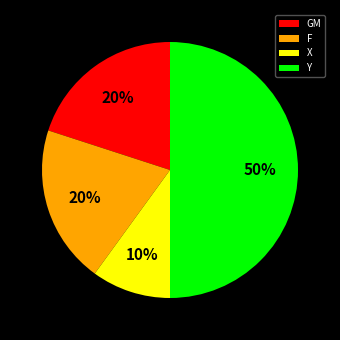

To the nearest percent, what is the combined percentage of X and GM?

30%